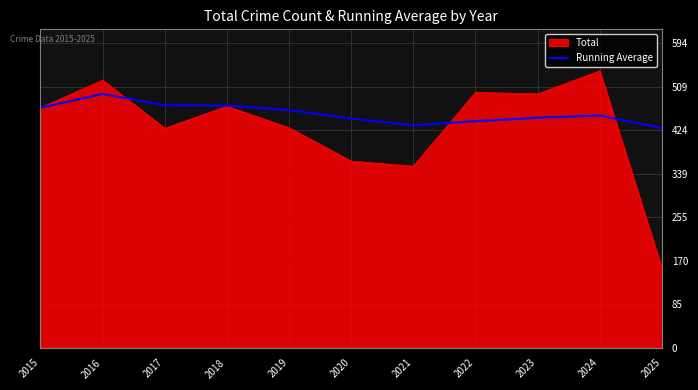

Between 2016 and 2023, which series saw the biggest shift?

Running Average